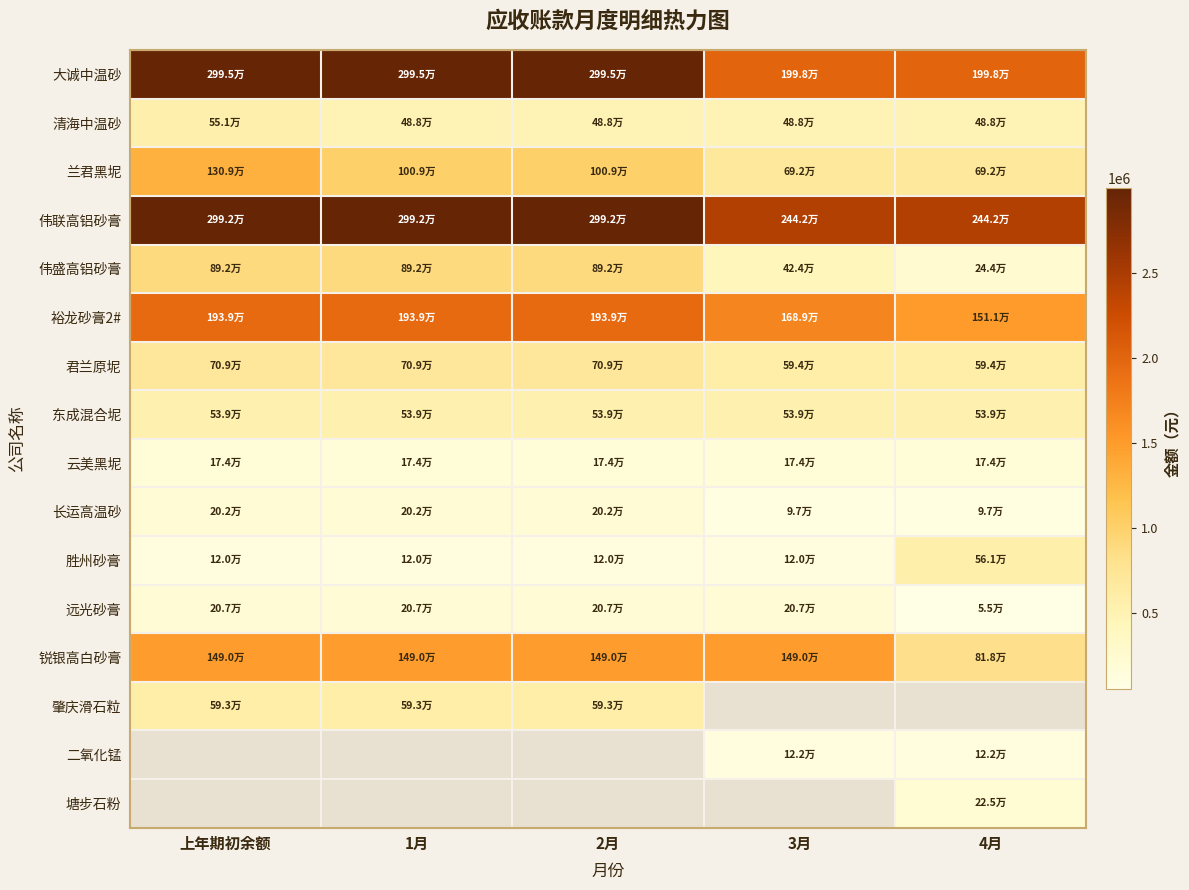

What is the difference between the maximum and minimum values in the 锐银高白砂膏 series?

671140.8